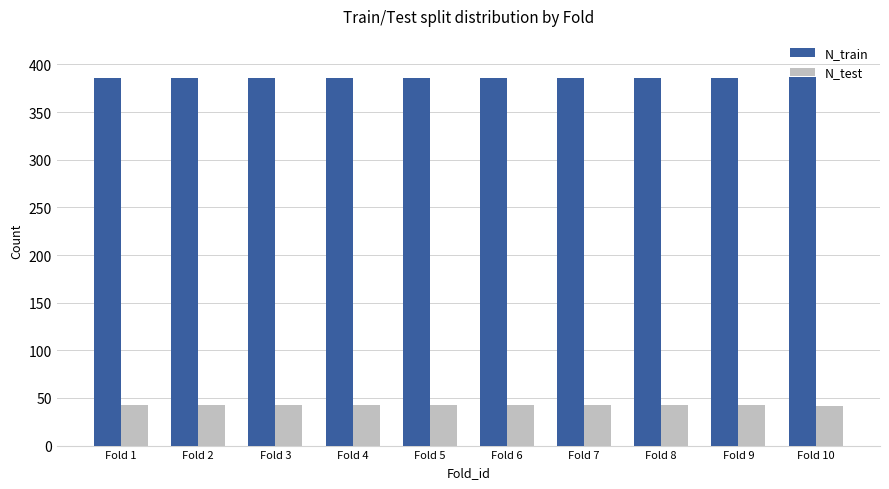

What is the average value of the N_test series?

43